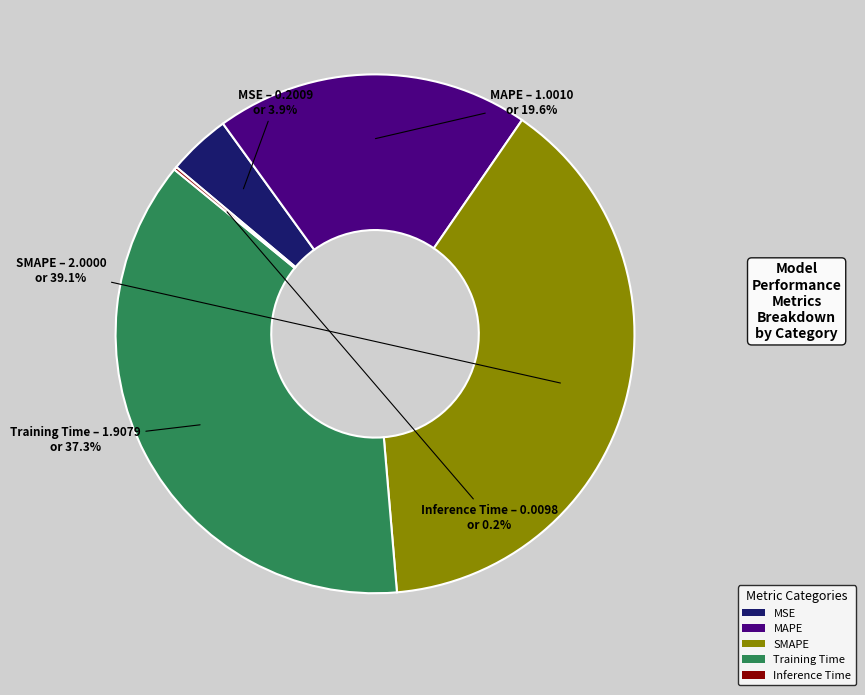

What is the total percentage of MSE and Training Time?

41.2%